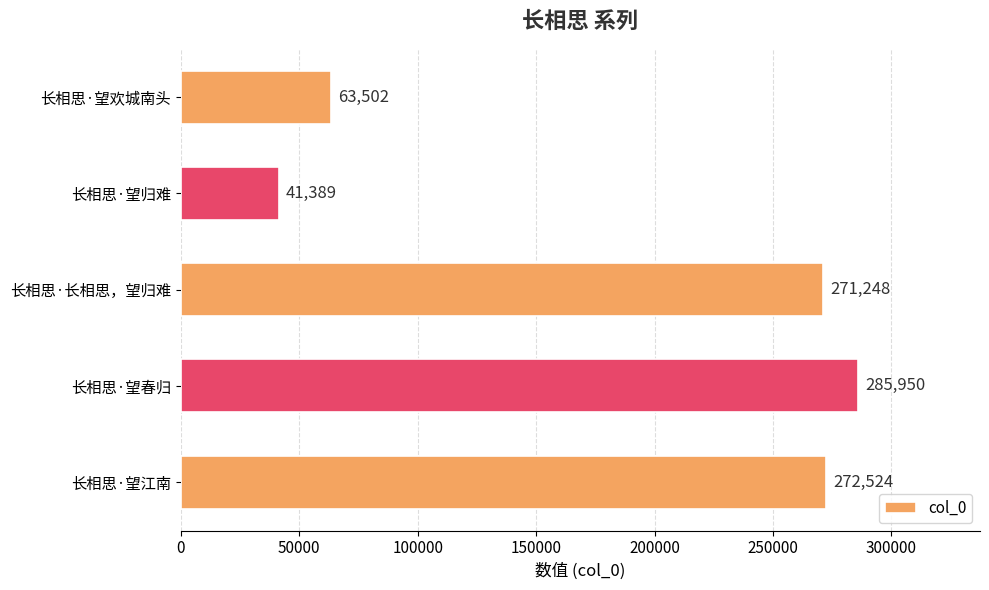

What is the smallest value displayed?

41389